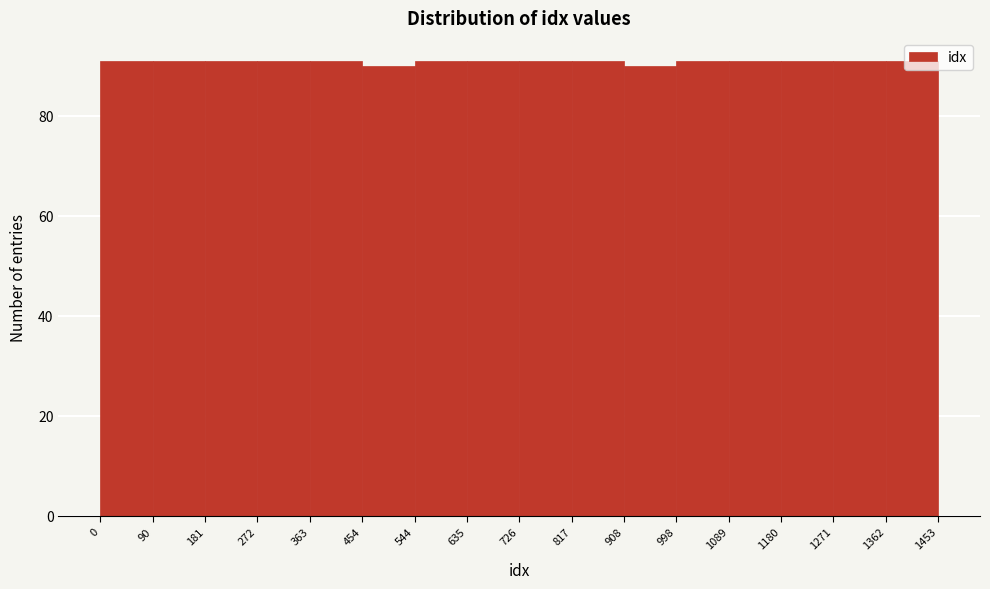

Reading left to right, list every bar in this chart as the range it spans on the x-axis followed by its height. The values are not printed on the chart, so give them approximately, as read against the axis.

0 to 90: 92
90 to 181: 92
181 to 272: 92
272 to 363: 92
363 to 454: 92
454 to 544: 90
544 to 635: 92
635 to 726: 92
726 to 817: 92
817 to 908: 92
908 to 998: 90
998 to 1089: 92
1089 to 1180: 92
1180 to 1271: 92
1271 to 1362: 92
1362 to 1453: 92